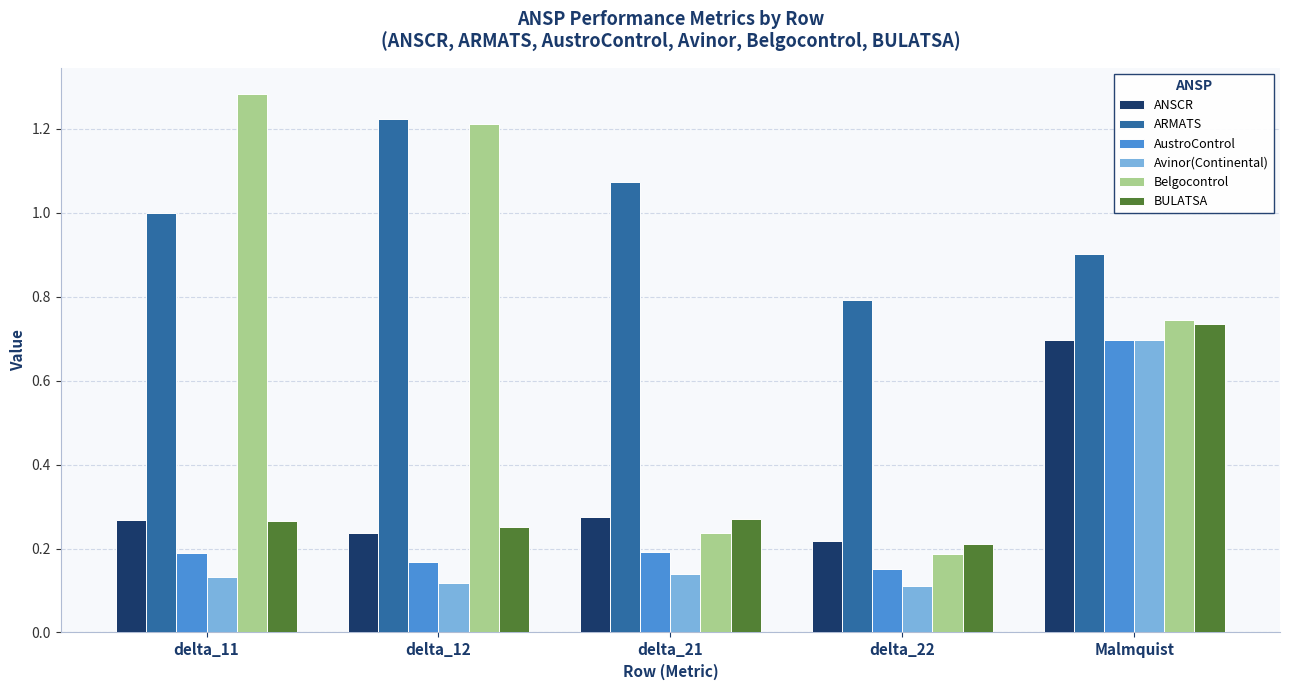

What is the label of the 4th bar from the right?

delta_12